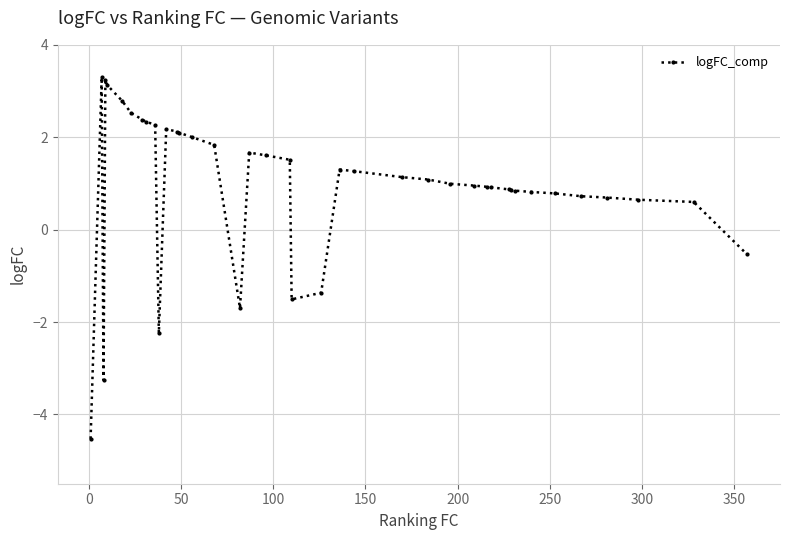

True or false: the data has more than 0 interior local peaks.

True